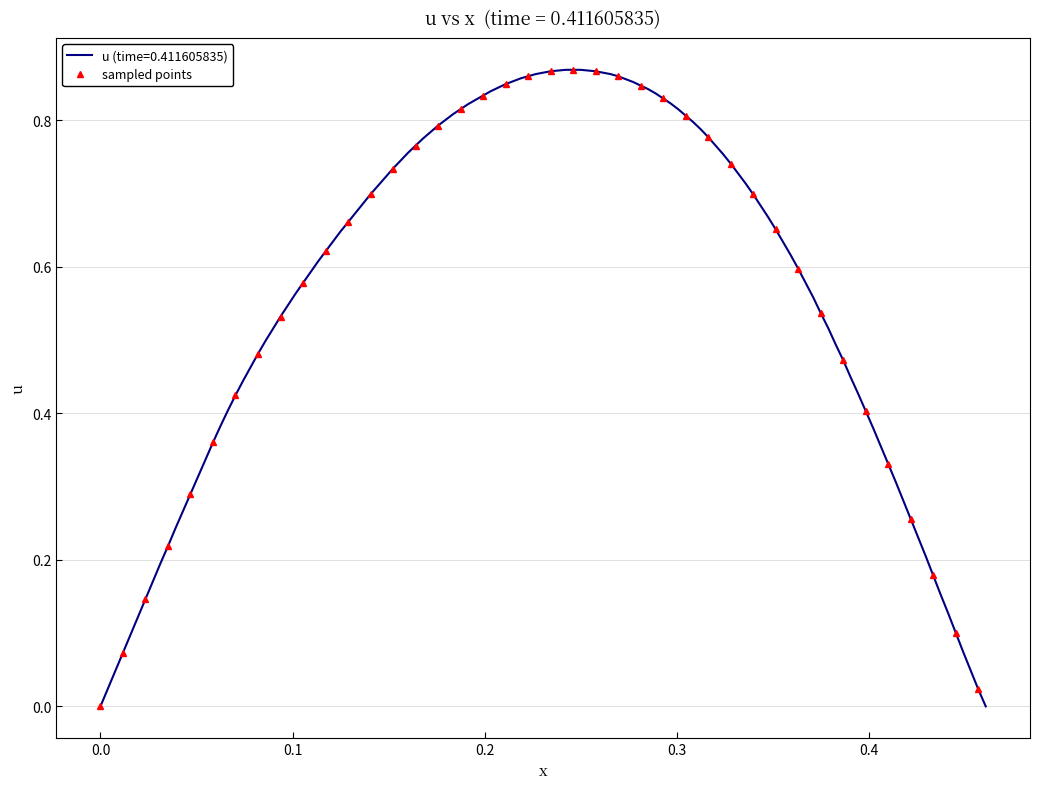

Reading right to left, list all the values displayed in this chart.

0.0	0.1	0.2	0.3	0.3	0.4	0.5	0.5	0.6	0.7	0.7	0.7	0.8	0.8	0.8	0.8	0.9	0.9	0.9	0.9	0.9	0.8	0.8	0.8	0.8	0.8	0.7	0.7	0.7	0.6	0.6	0.5	0.5	0.4	0.4	0.3	0.2	0.1	0.1	0.0